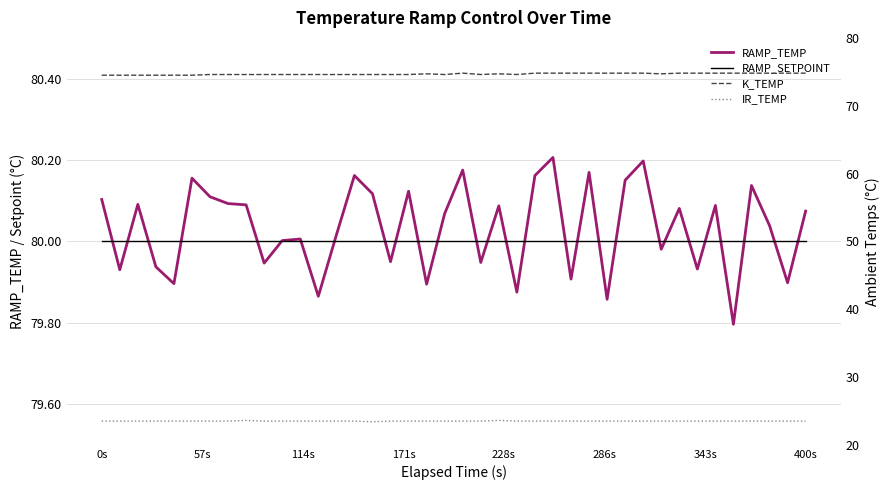

Is this an area chart (filled region under the line)?

No